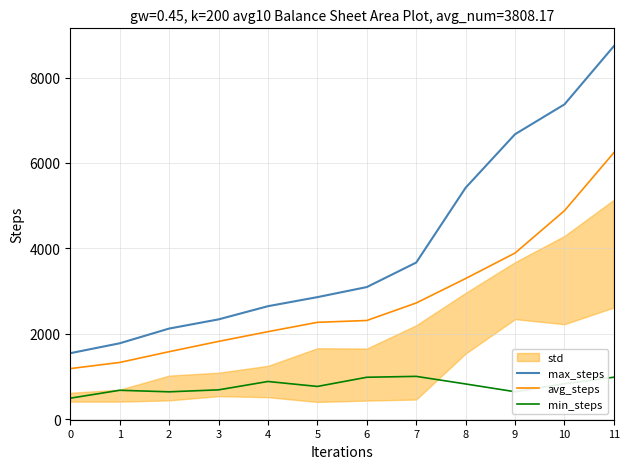

The value of min_steps at 6 is 979. True or false?

True